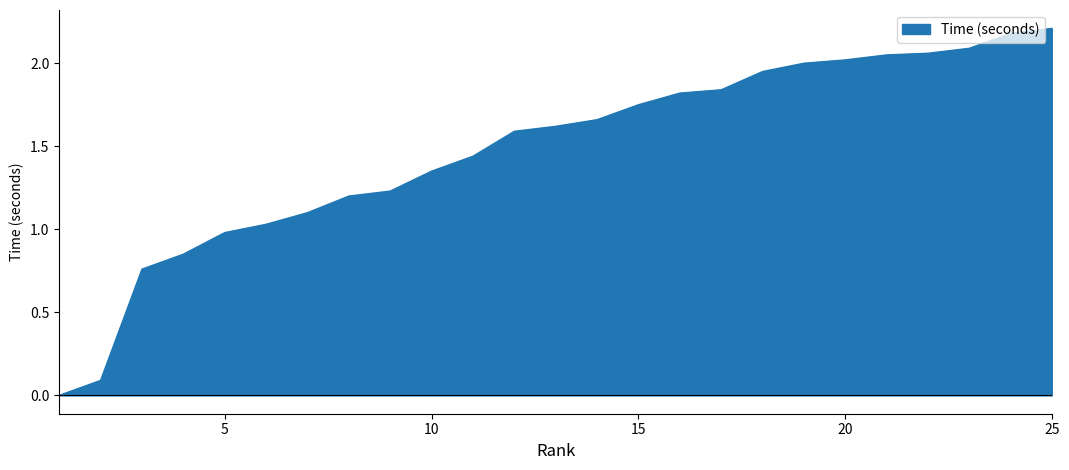

What is the average value?

1.5